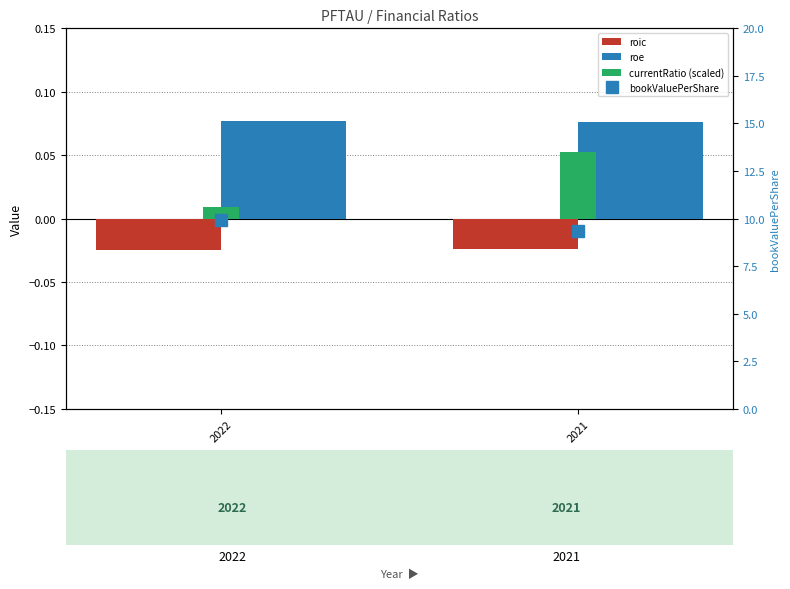

The value of roe at 2021 is 0.1. True or false?

True